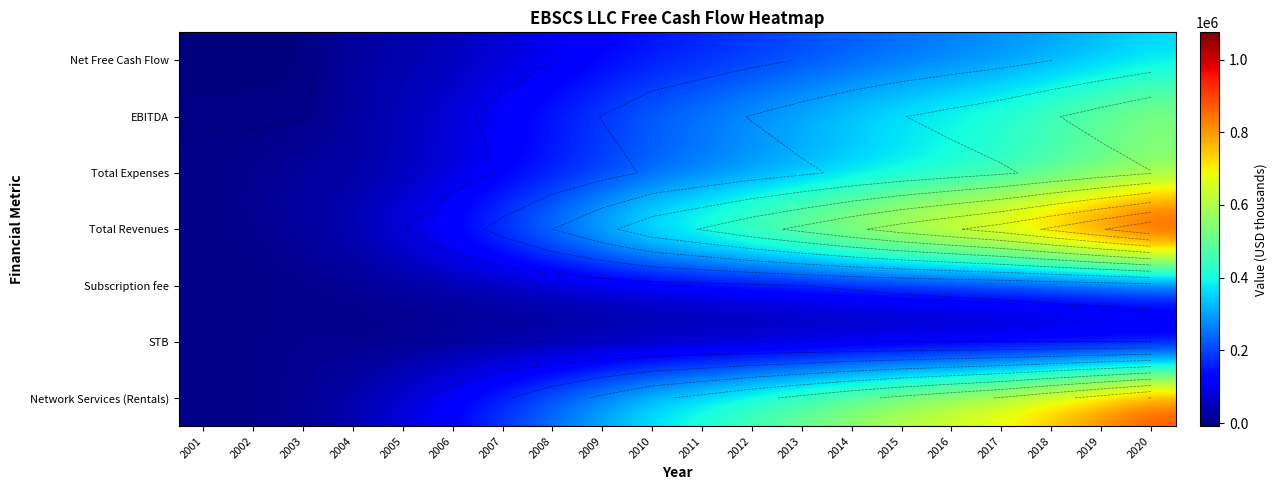

Is the value of Total Revenues at 2010 greater than the value of STB at 2010?

Yes